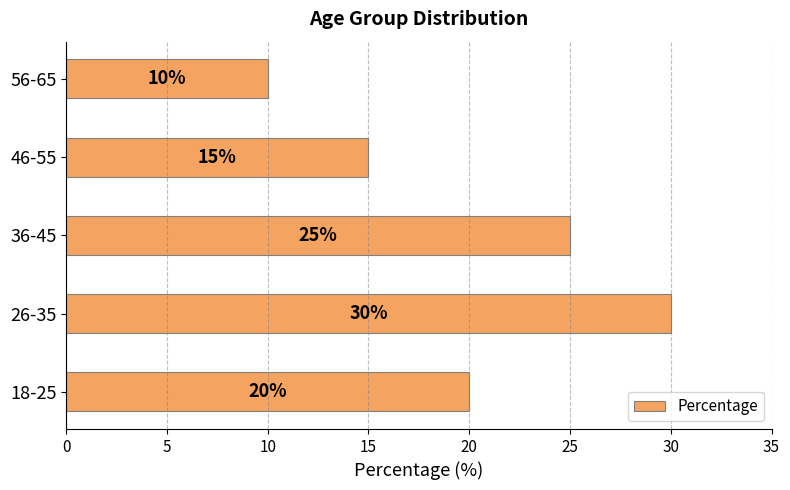

The chart shows a value of 44 at 26-35. True or false?

False